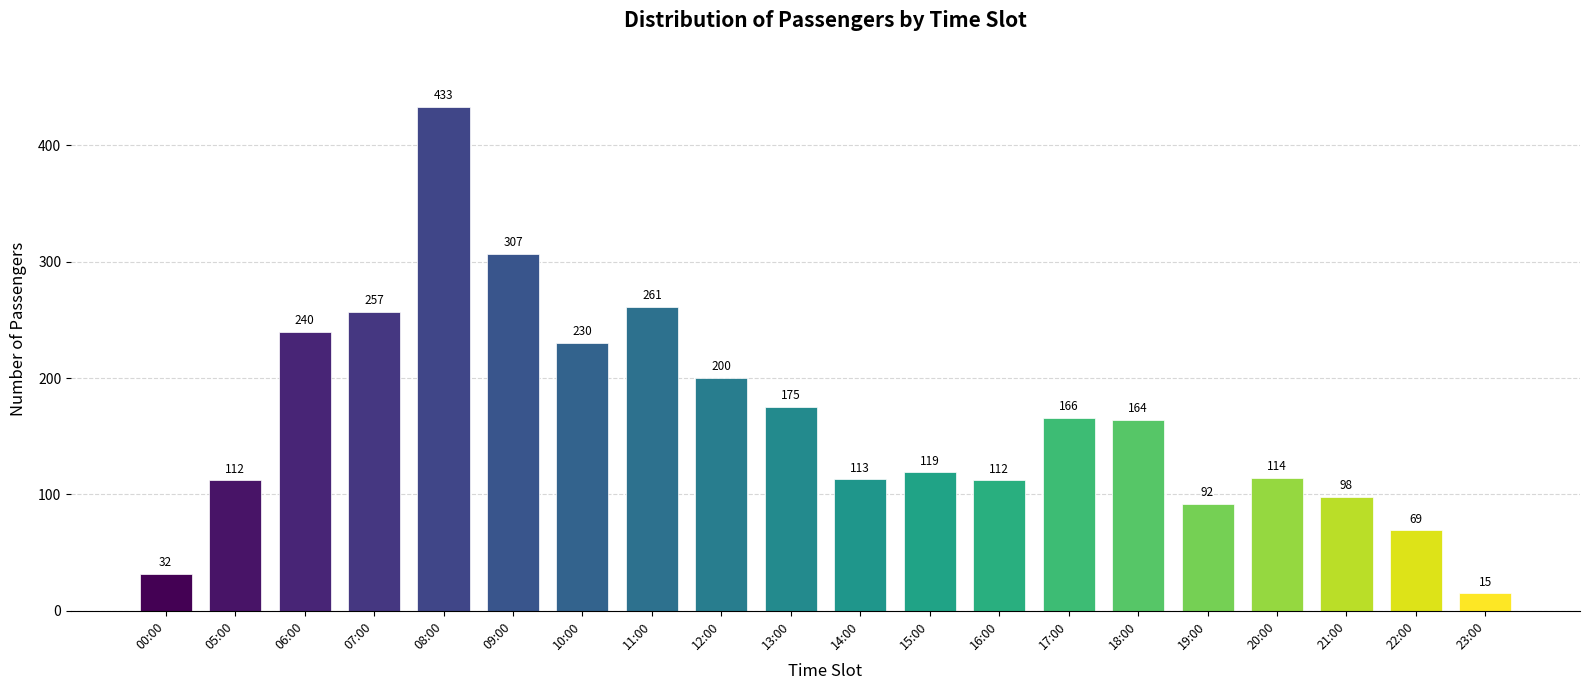

Reading right to left, list all the values displayed in this chart.

23:00=15	22:00=69	21:00=98	20:00=114	19:00=92	18:00=164	17:00=166	16:00=112	15:00=119	14:00=113	13:00=175	12:00=200	11:00=261	10:00=230	09:00=307	08:00=433	07:00=257	06:00=240	05:00=112	00:00=32